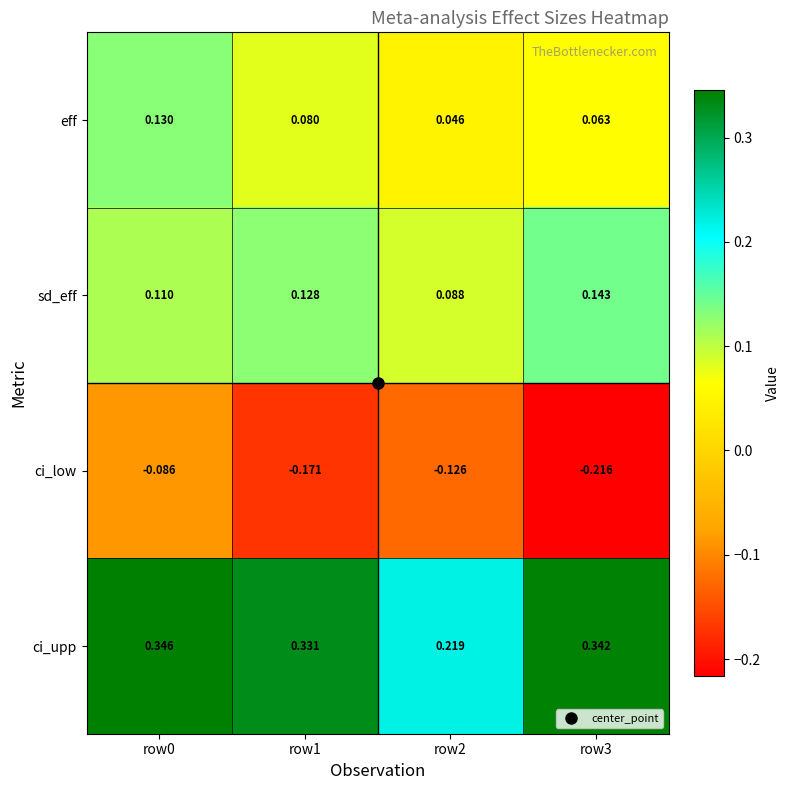

Which series changed the most between row1 and row2?

ci_upp